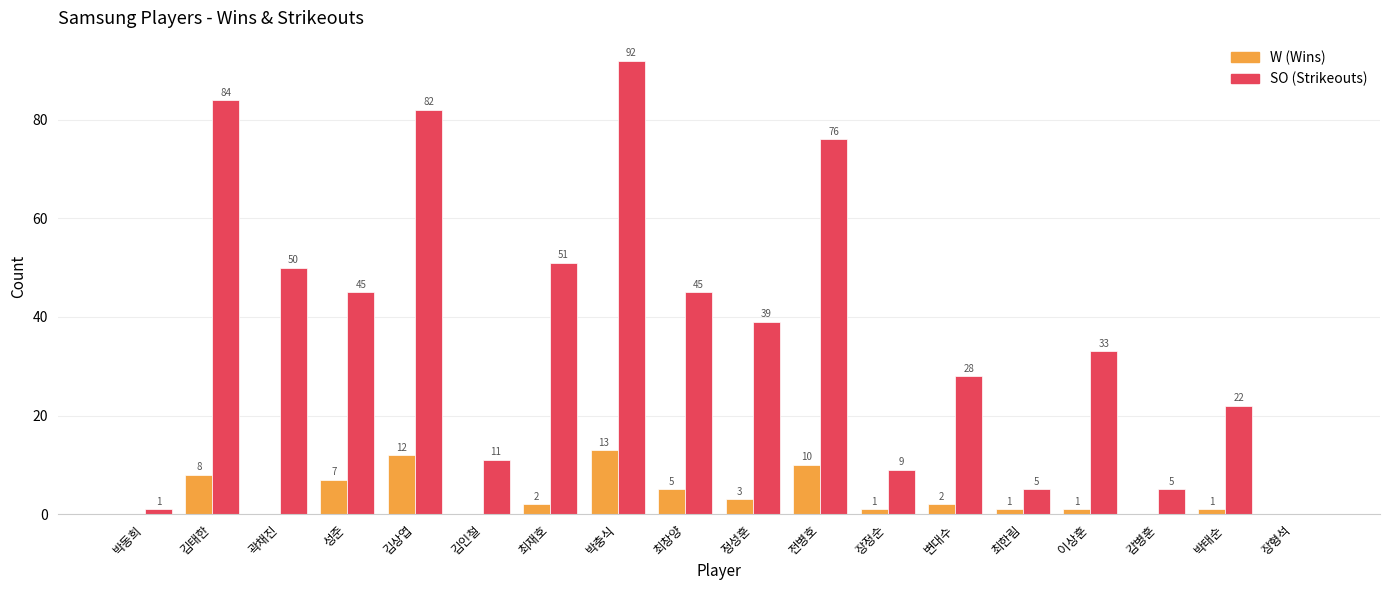

Reading right to left, list all the values displayed in this chart.

W: 0	1	0	1	1	2	1	10	3	5	13	2	0	12	7	0	8	0
SO: 0	22	5	33	5	28	9	76	39	45	92	51	11	82	45	50	84	1